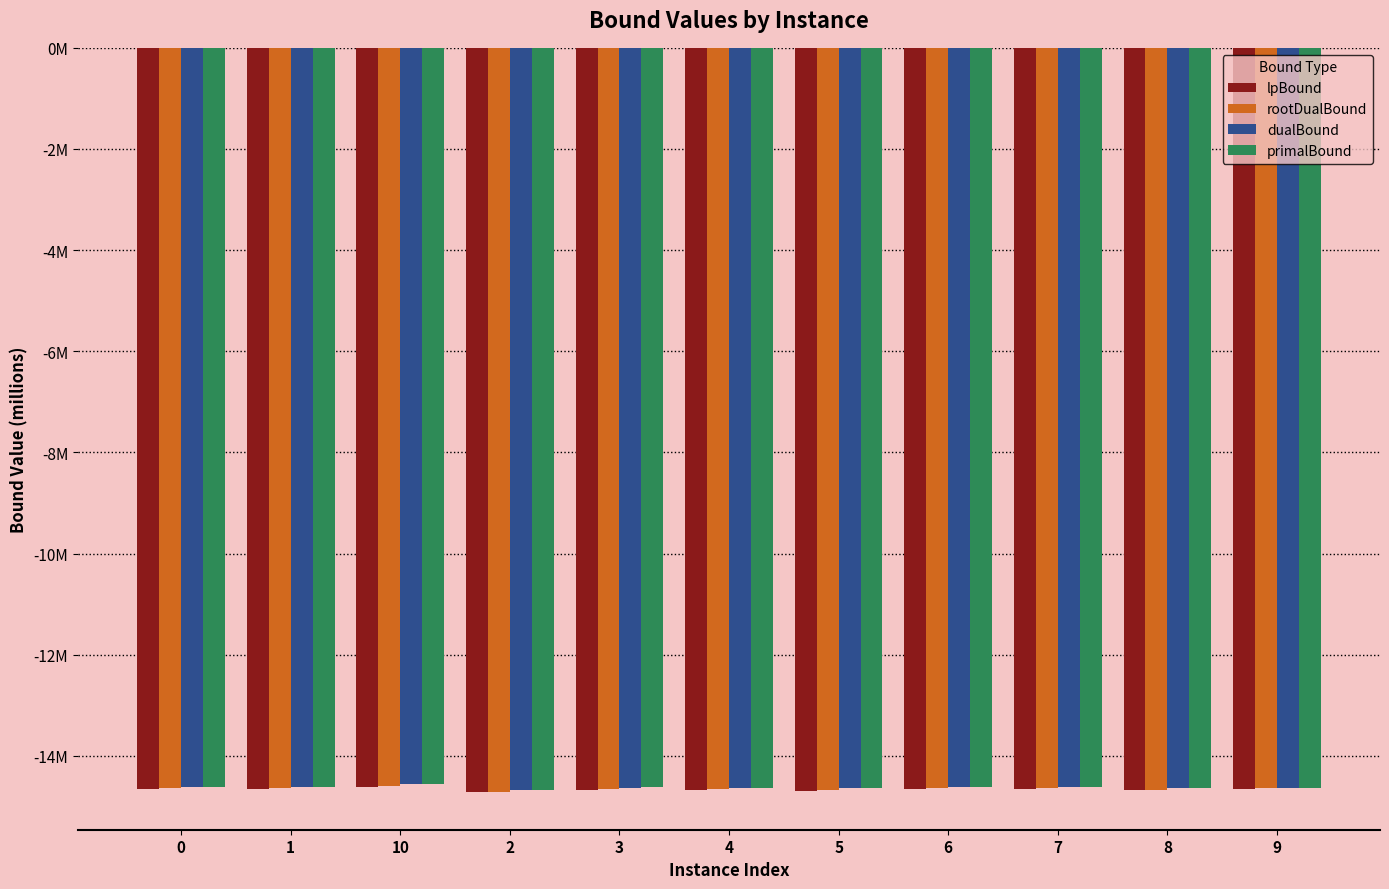

Are the bars horizontal?

No